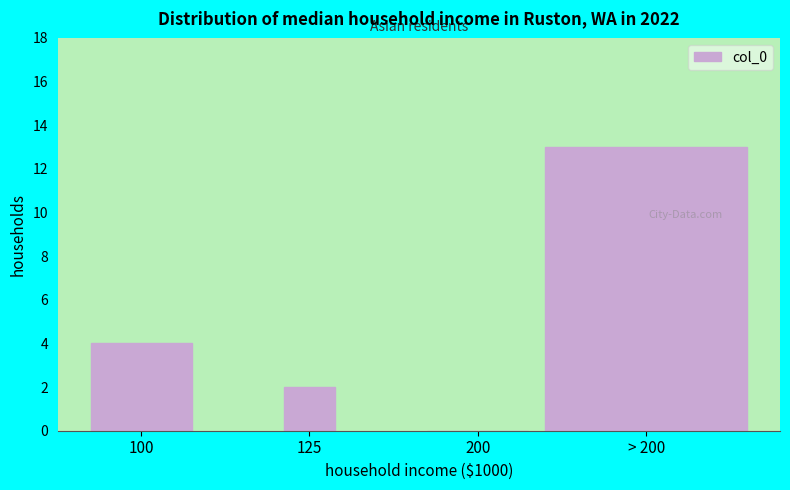

Reading left to right, transcribe all the data shown in this chart.

100=4	125=2	200=0	> 200=13